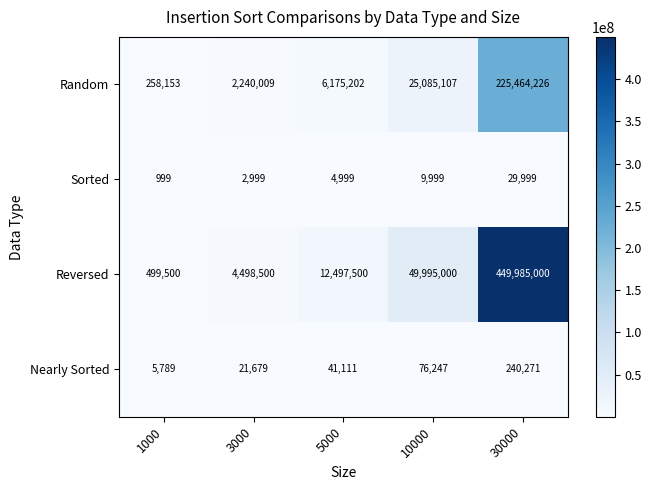

What is the spread (max minus min) of values at 30000?

449955001